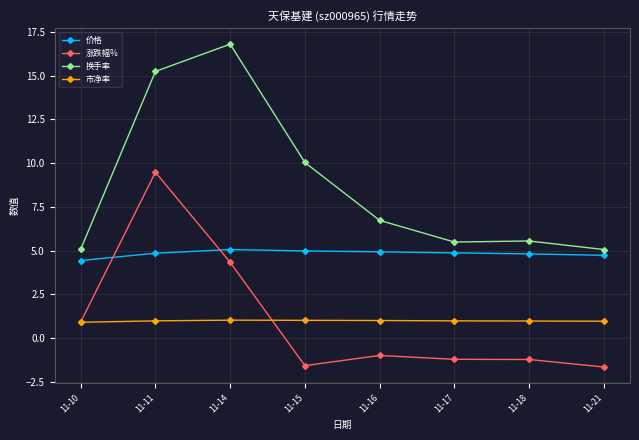

Is it true that 换手率 equals 17.2 at 11-15?

False